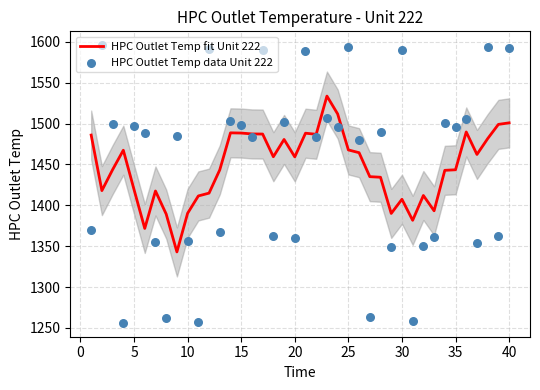

Which series has the largest Y range (max minus min)?

HPC Outlet Temp data Unit 222